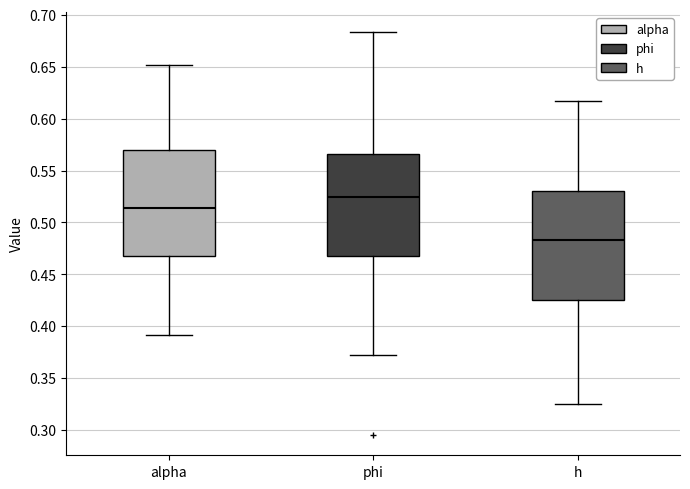

Reading left to right, transcribe this box plot: for each box, give where its median line is, the range the box spans, and where its two whiskers end, as read against the y-axis. The values are not printed on the chart, so give them approximately, as read against the axis.

alpha: median 0.515, box 0.470 to 0.570, whiskers 0.390 to 0.650
phi: median 0.525, box 0.465 to 0.565, whiskers 0.370 to 0.685
h: median 0.485, box 0.425 to 0.530, whiskers 0.325 to 0.615